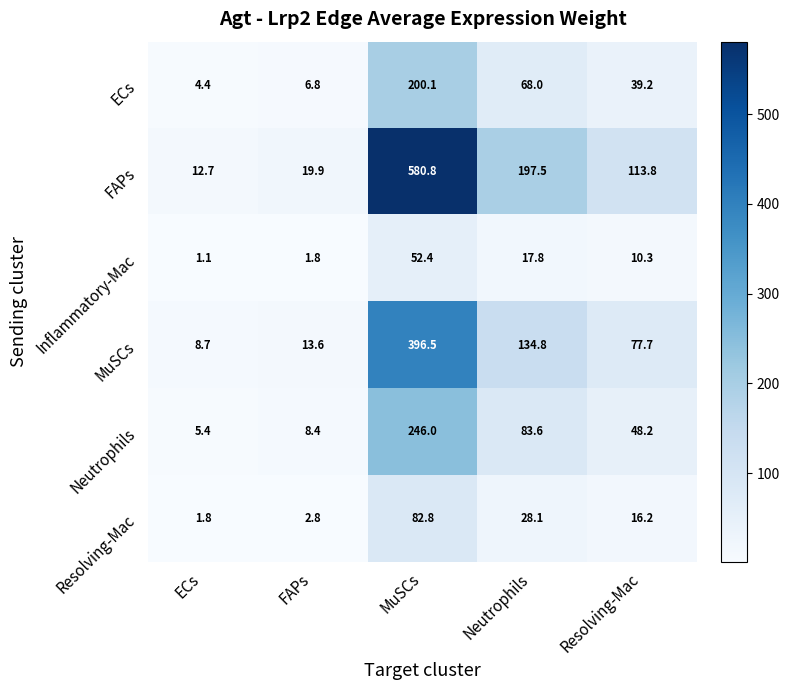

What is the smallest value displayed?

1.1